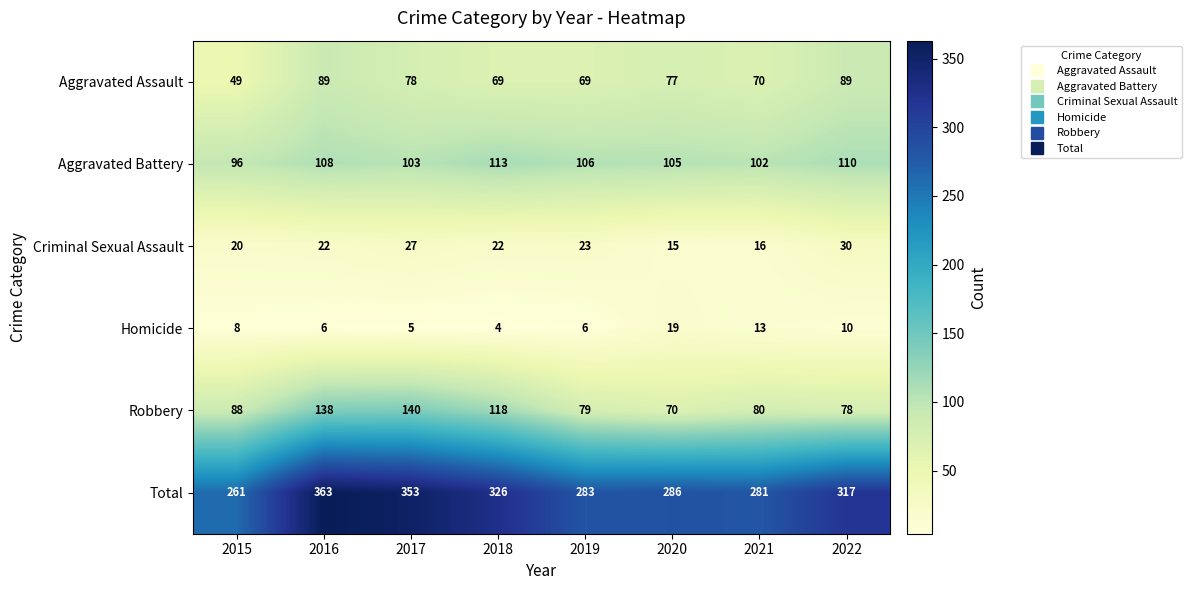

Which category has the lowest value across all series?

2018